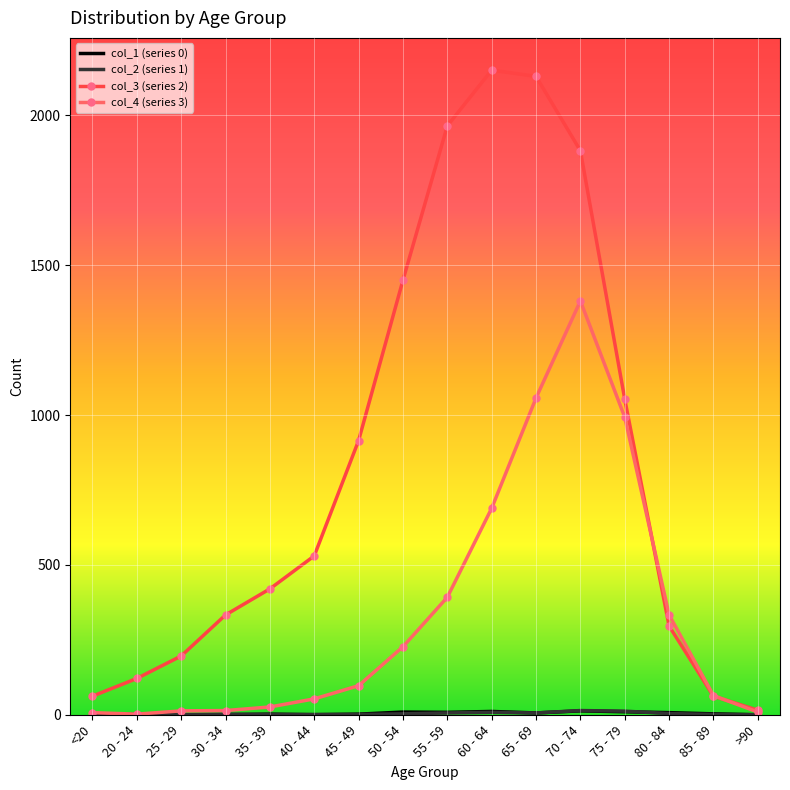

What is the spread (max minus min) of values at 20 - 24?

121